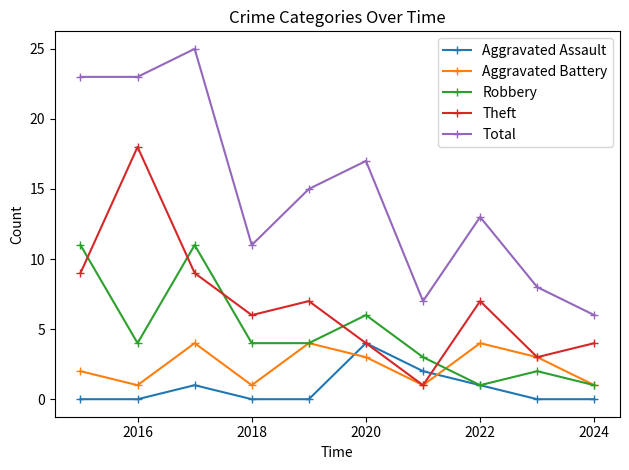

How many intersections are there between Robbery and Theft?

5